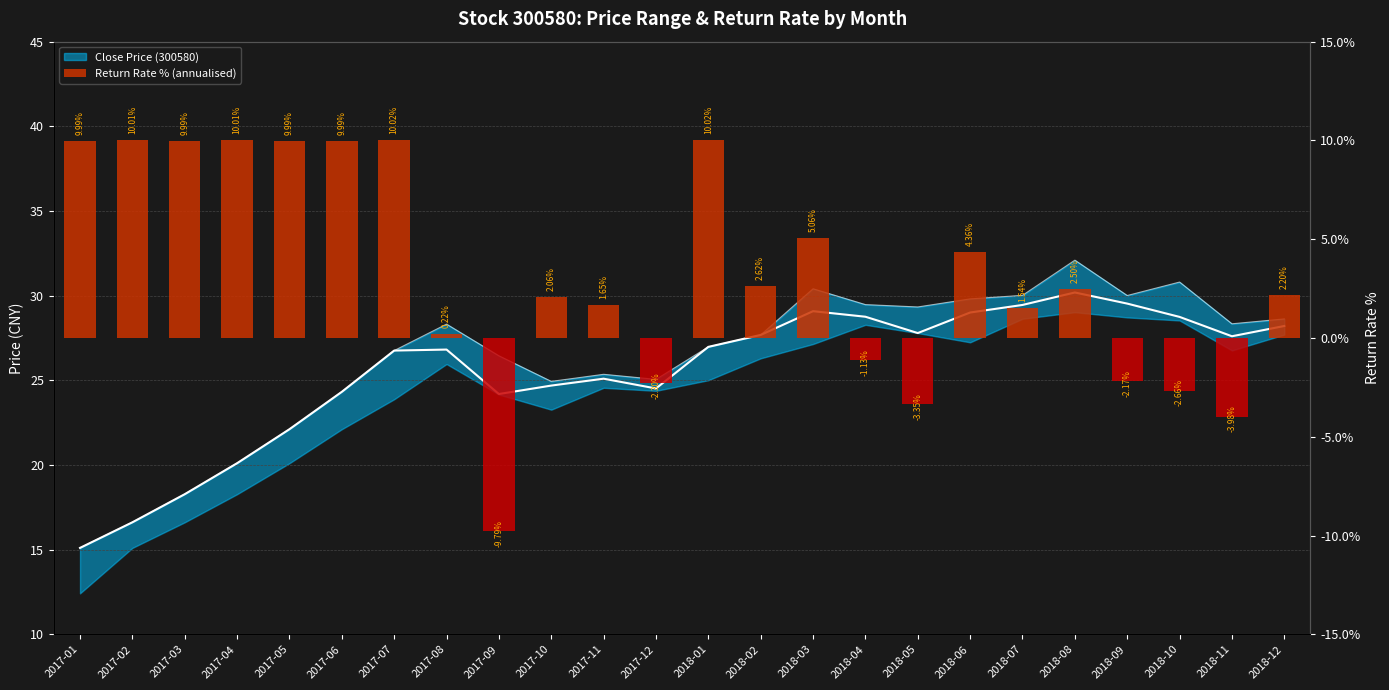

What is the value of the 11th bar from the left?

1.7